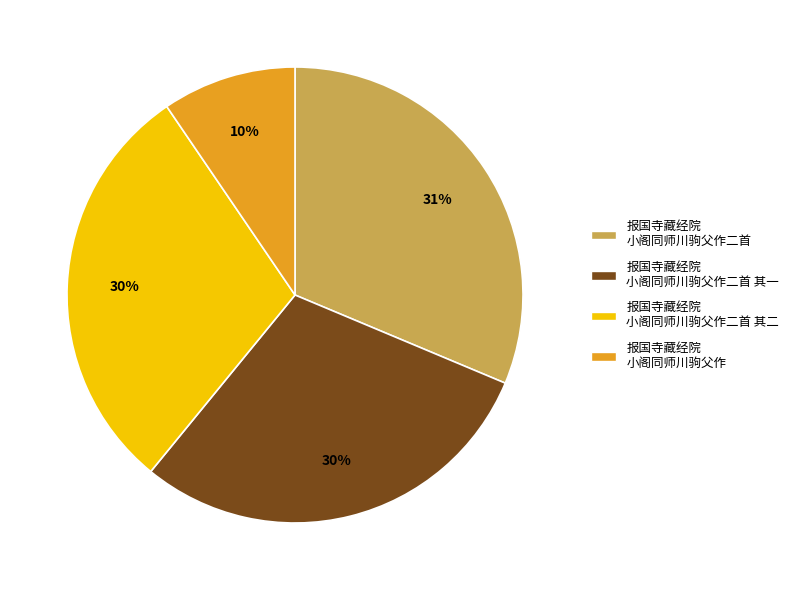

Is there a majority slice in this chart?

No